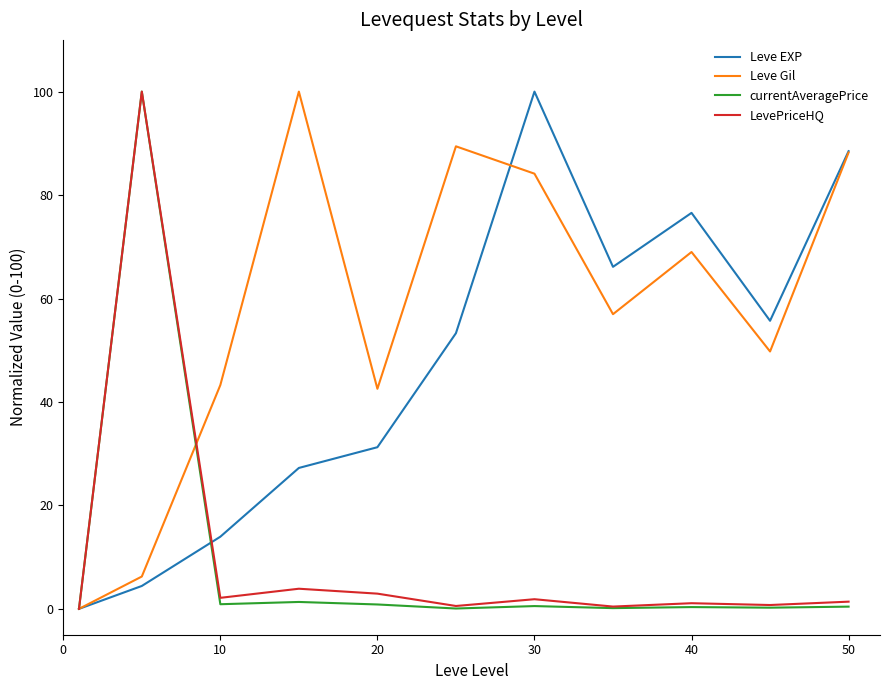

Which series has the largest total across all categories?

Leve Gil